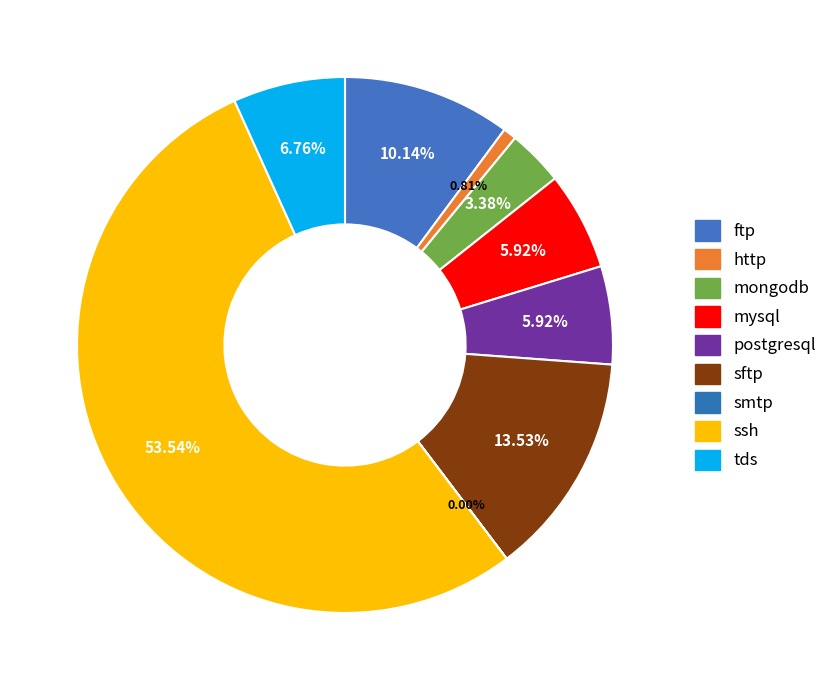

Rank the categories by value from highest to lowest.

ssh, sftp, ftp, tds, mysql, postgresql, mongodb, http, smtp